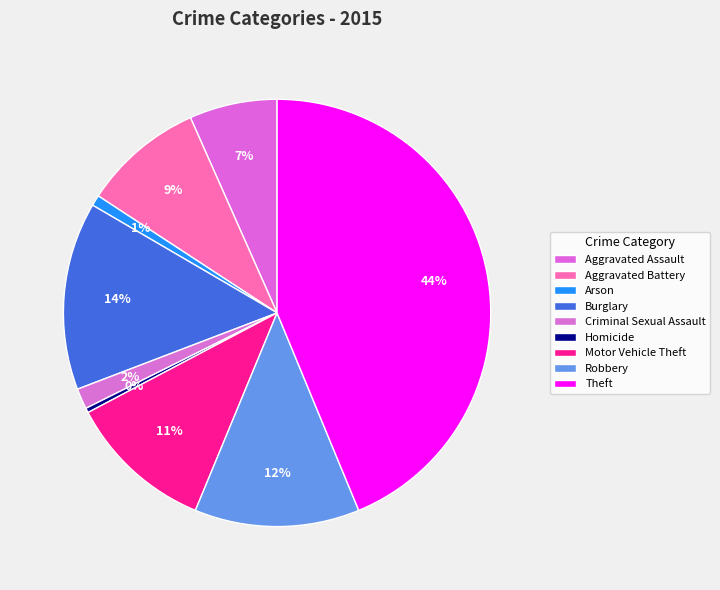

What percentage is the Arson slice, to the nearest percent?

1%